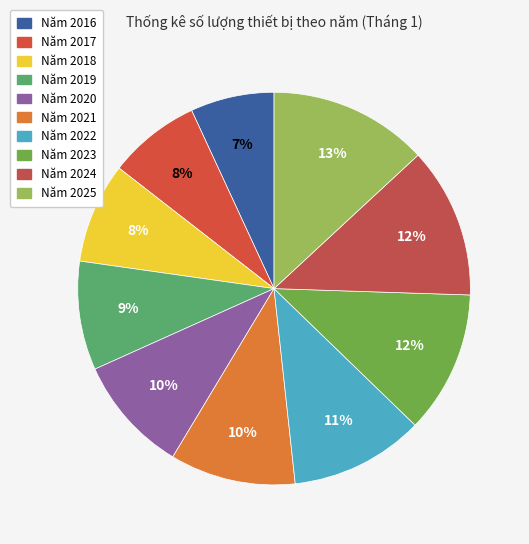

What is the ratio of the value at Năm 2023 to the value at Năm 2019?

1.3